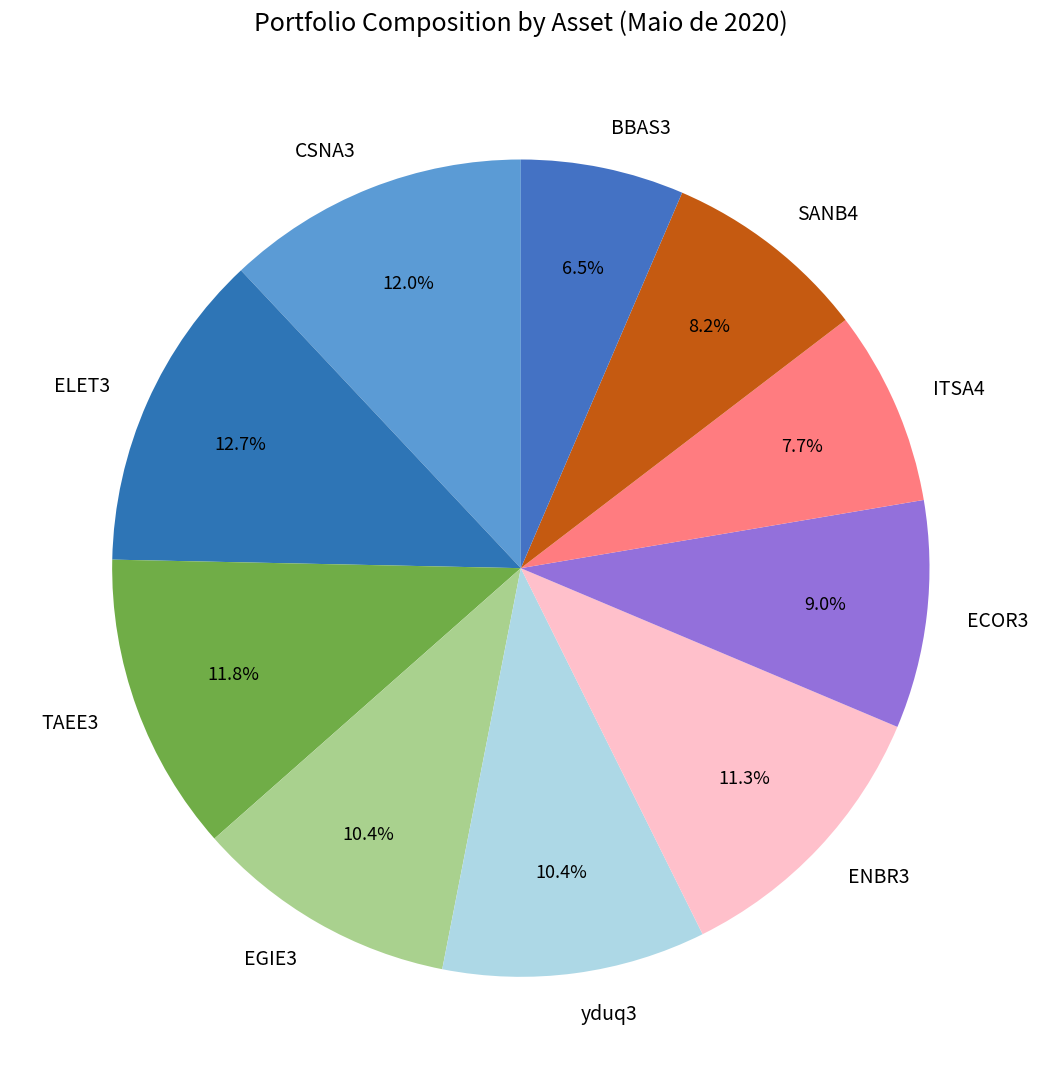

Is there a majority slice in this chart?

No